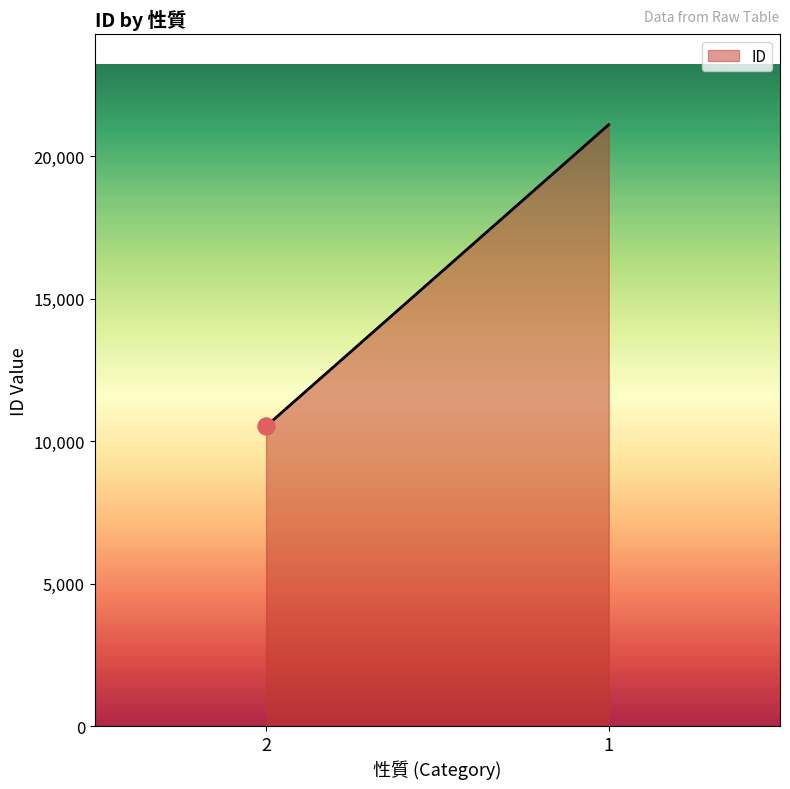

Approximately how many times larger is the value at 2 compared to 1?

0.5